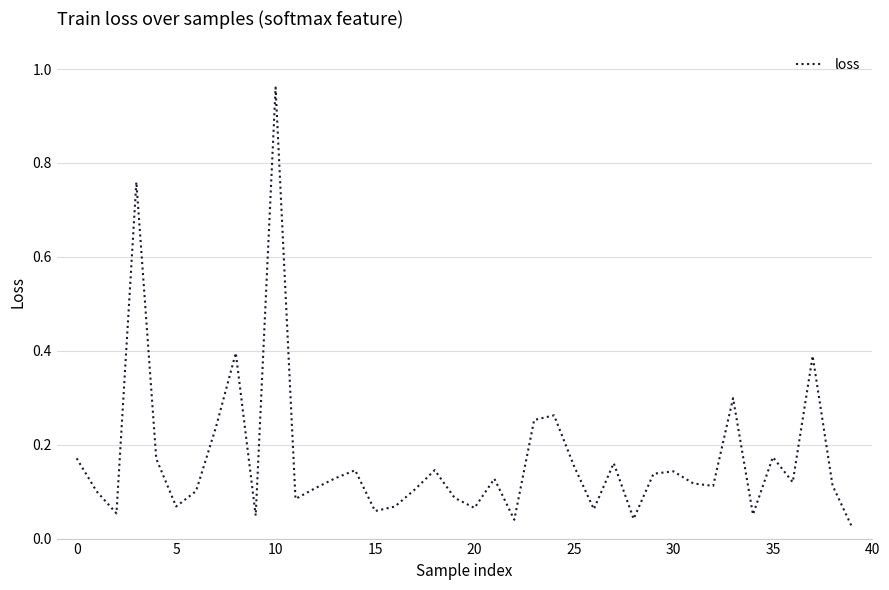

At which category does the chart reach its peak across all series?

10